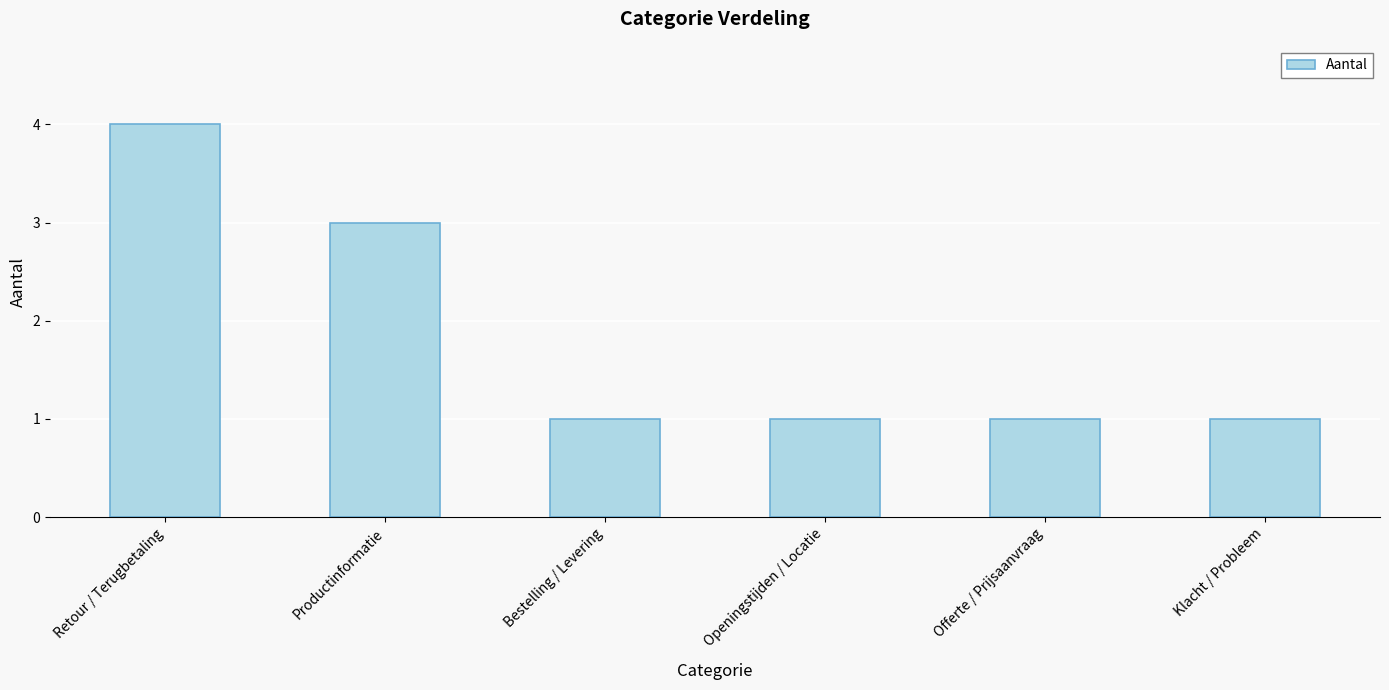

How many values are between 1 and 3?

5